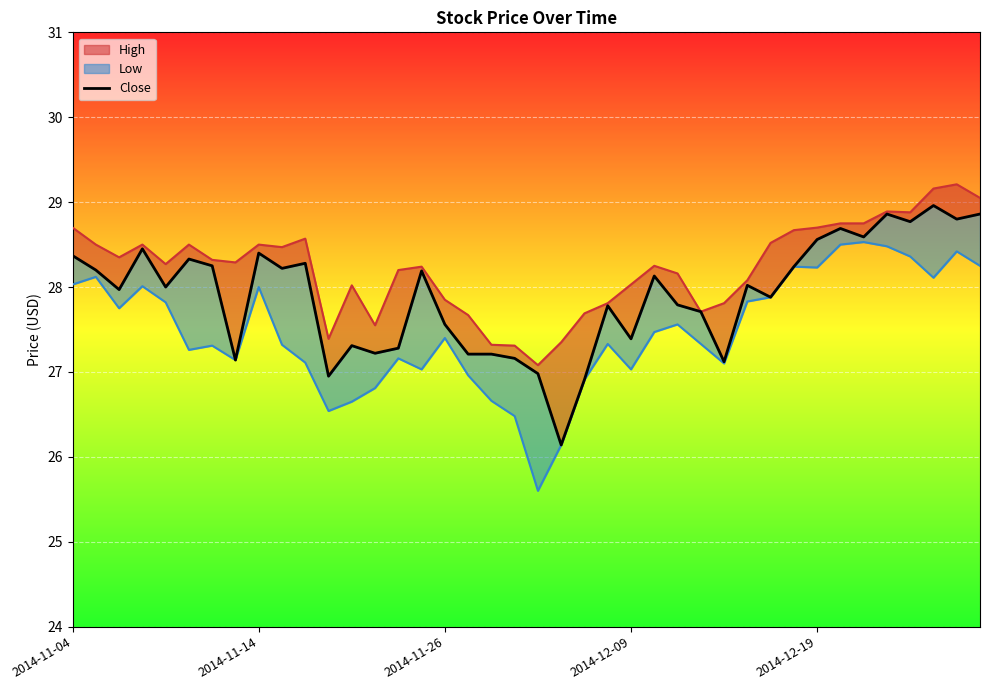

How many data points are less than 28?

19